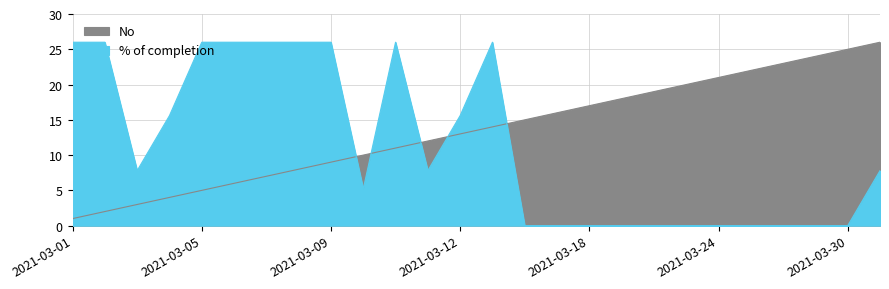

How many intersections are there between % of completion and No?

5